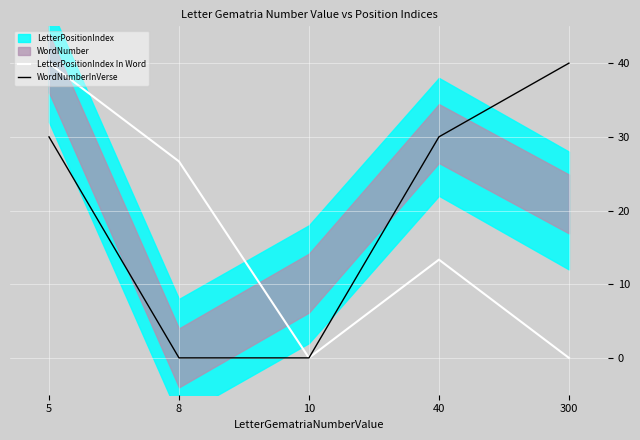

Between 40 and 10, which is larger?

40